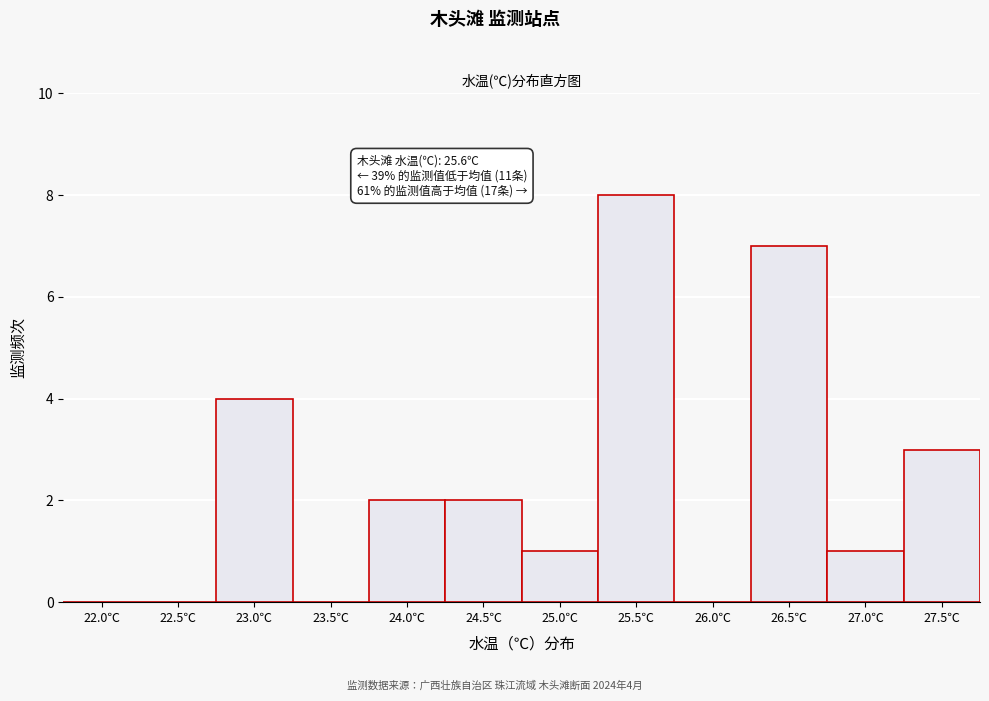

Reading left to right, list all the values displayed in this chart.

22.0℃=0	22.5℃=0	23.0℃=4	23.5℃=0	24.0℃=2	24.5℃=2	25.0℃=1	25.5℃=8	26.0℃=0	26.5℃=7	27.0℃=1	27.5℃=3